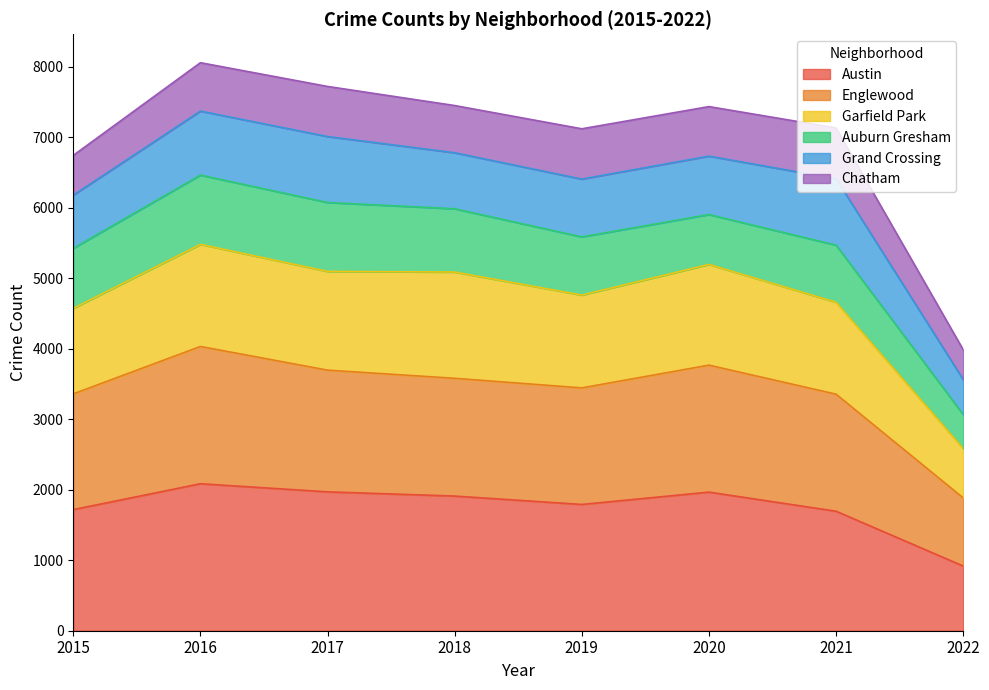

The Austin series shows 1792 at 2019. True or false?

True